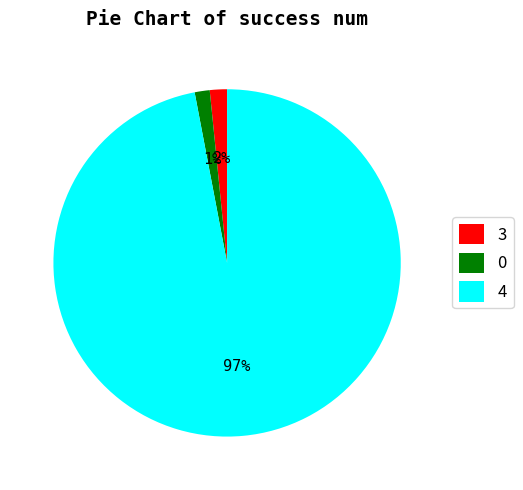

Is 4 the majority of the pie?

Yes